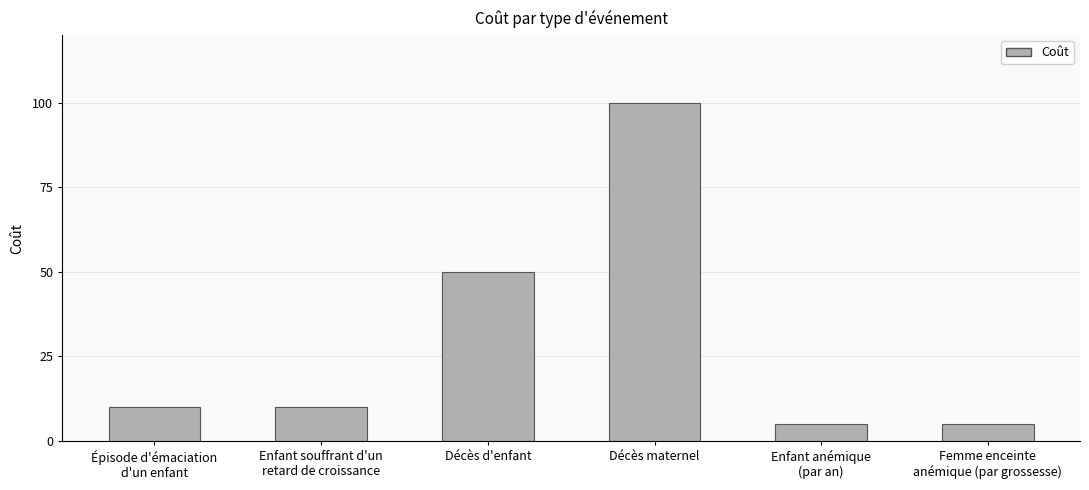

What is the smallest value displayed?

5